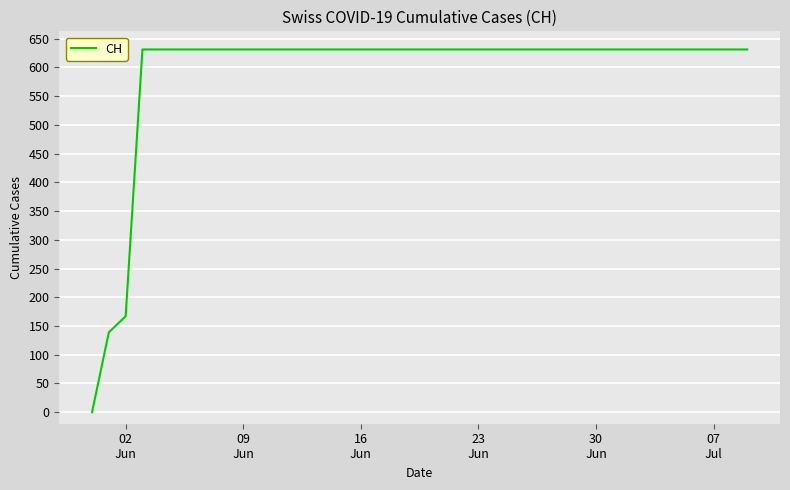

What is the maximum value shown in the chart?

631